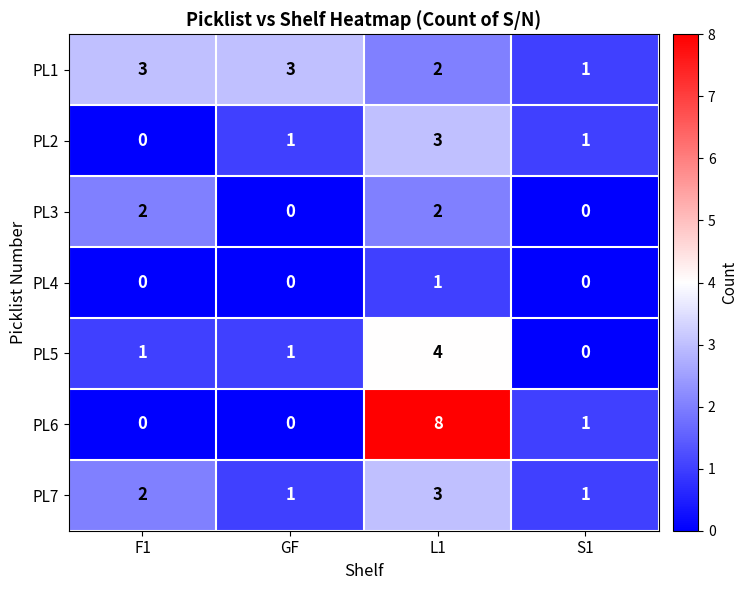

What is the total value across all series at L1?

23